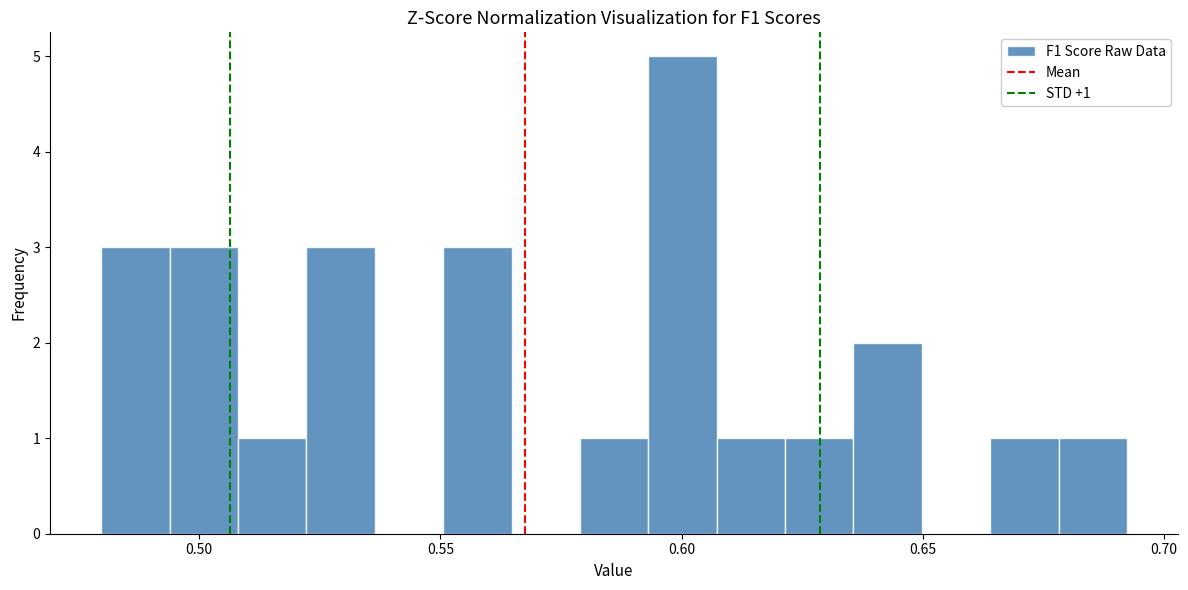

Around what value on the x-axis is the tallest bar? Give the approximate position of its centre, as read against the axis.

0.600